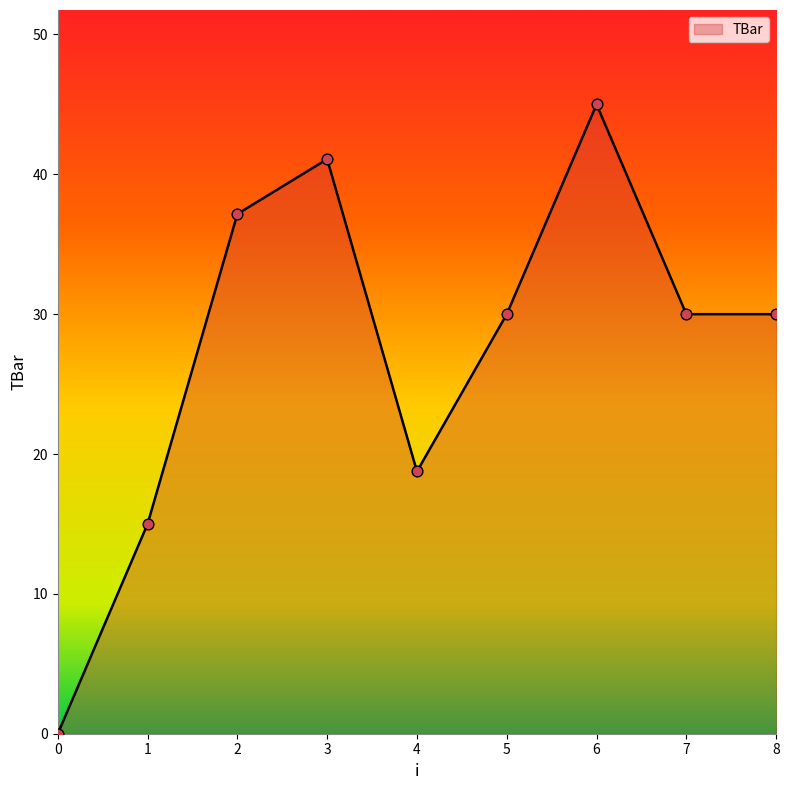

Which has a higher value, 6 or 7?

6